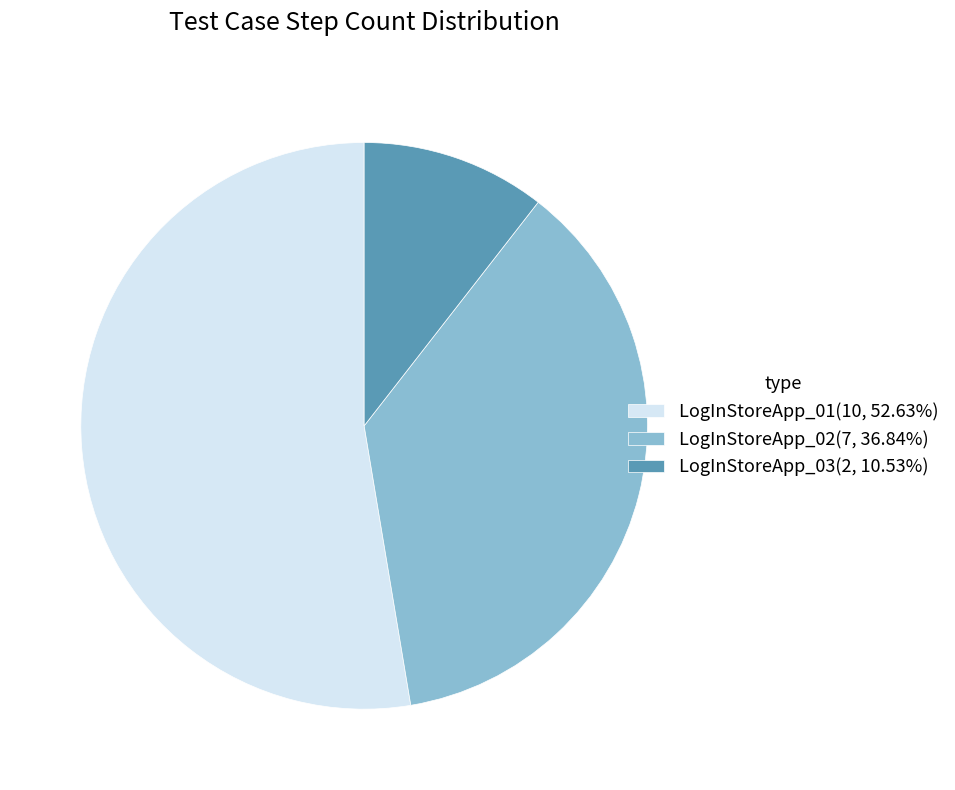

What is the ratio of the value at LogInStoreApp_03 to the value at LogInStoreApp_01?

0.2